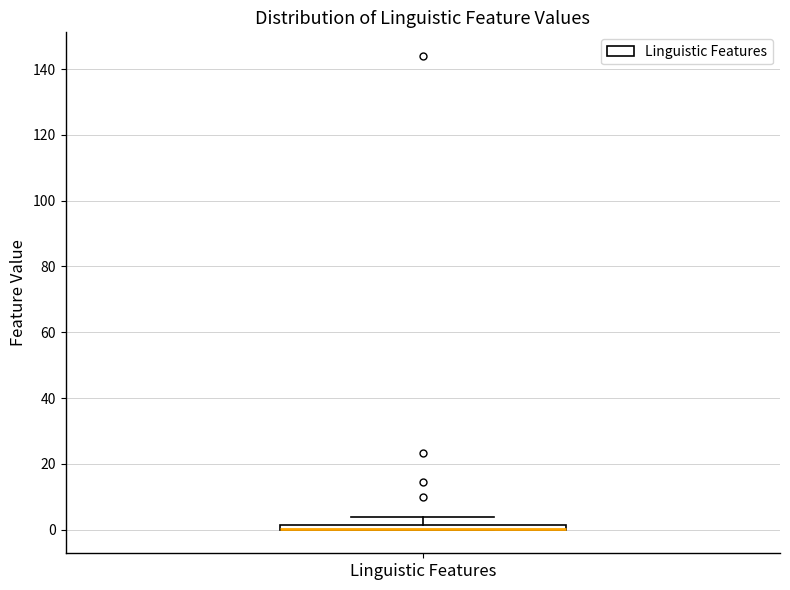

Where does the upper whisker of the box for Linguistic Features end on the y-axis? The values are not printed on the chart, so give them approximately, as read against the axis.

4